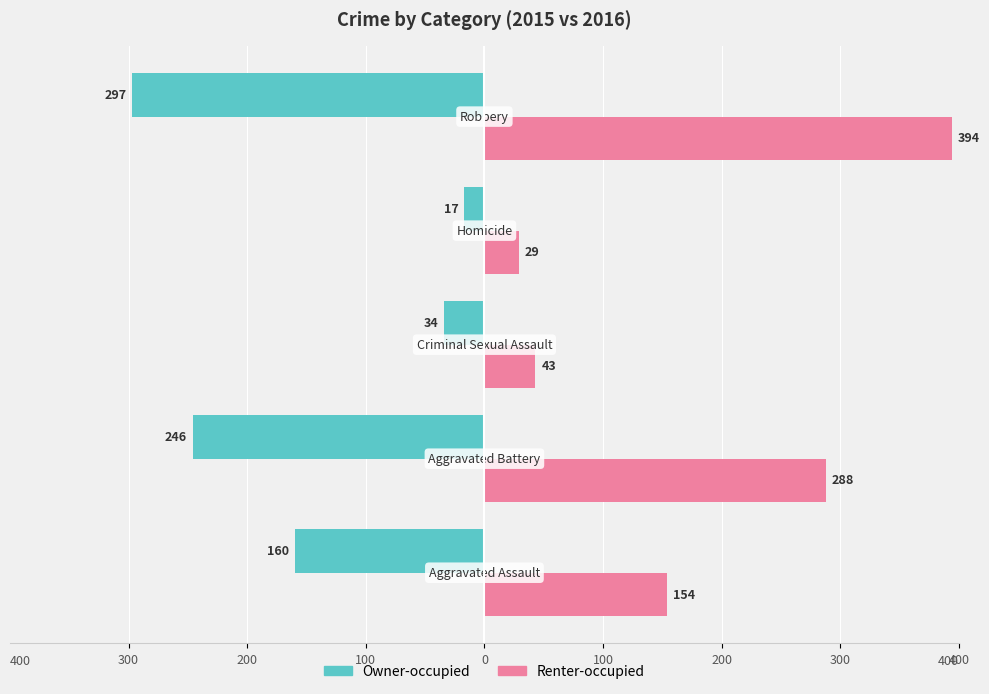

What are all the series names shown in the legend?

Owner-occupied, Renter-occupied